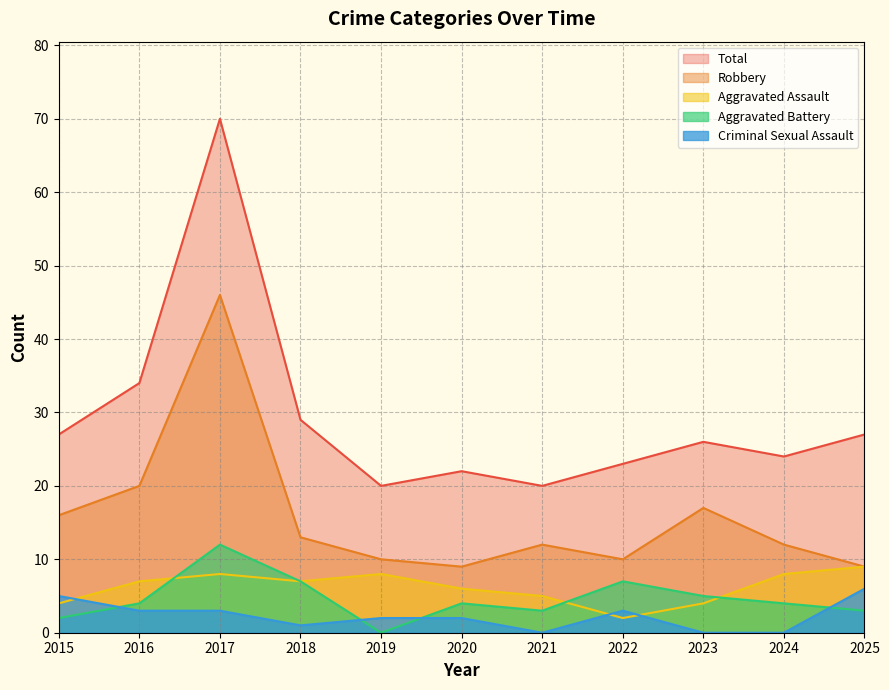

True or false: Total and Aggravated Assault intersect in this chart.

False